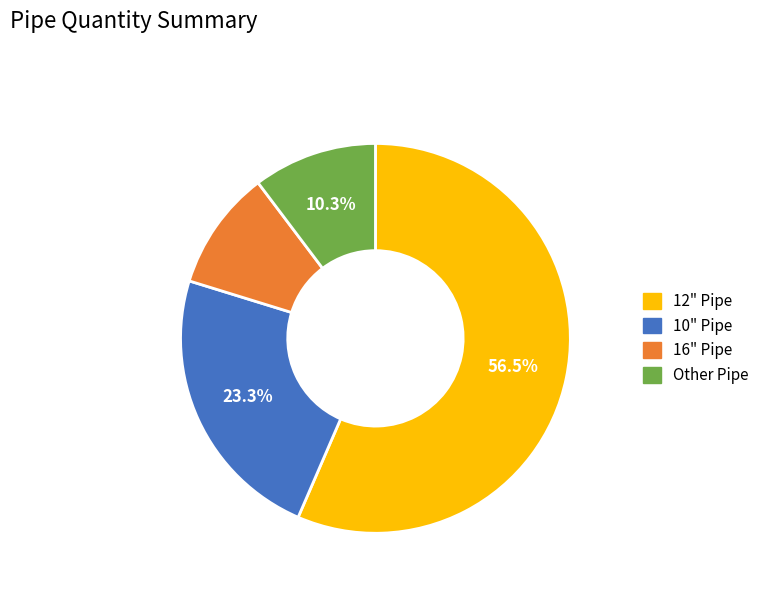

Does any single category account for the majority?

Yes